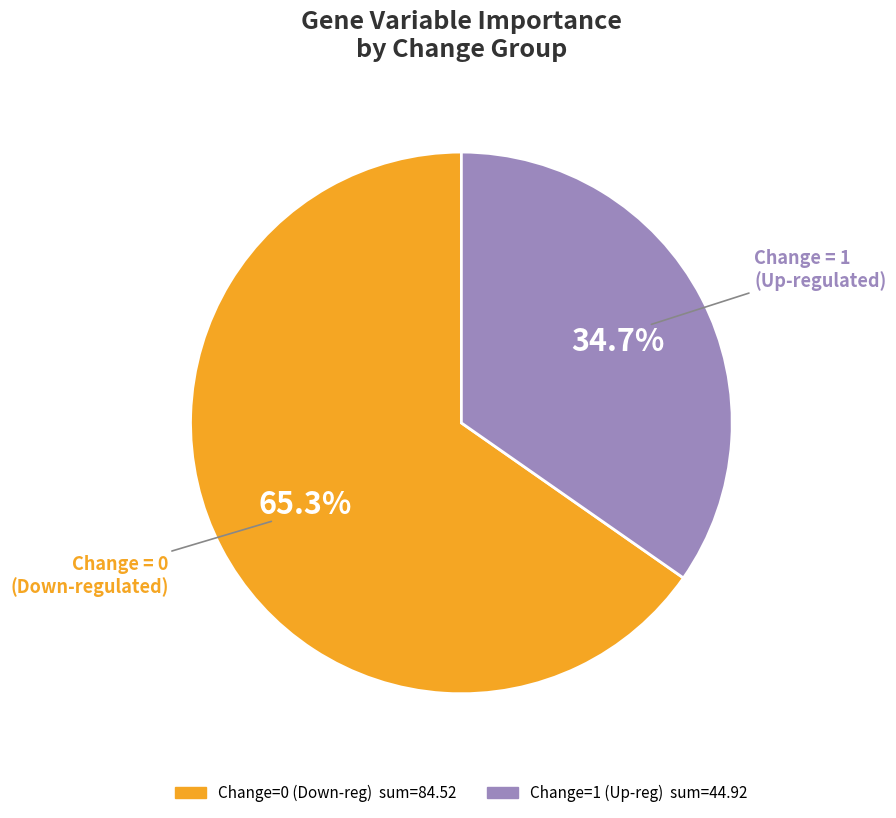

Is there a majority slice in this chart?

Yes